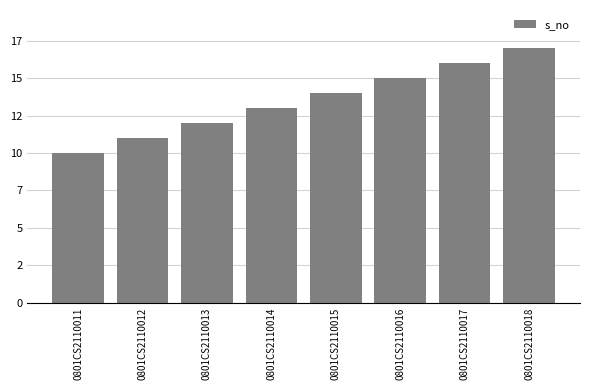

Which has a higher value, 0801CS2110011 or 0801CS2110014?

0801CS2110014